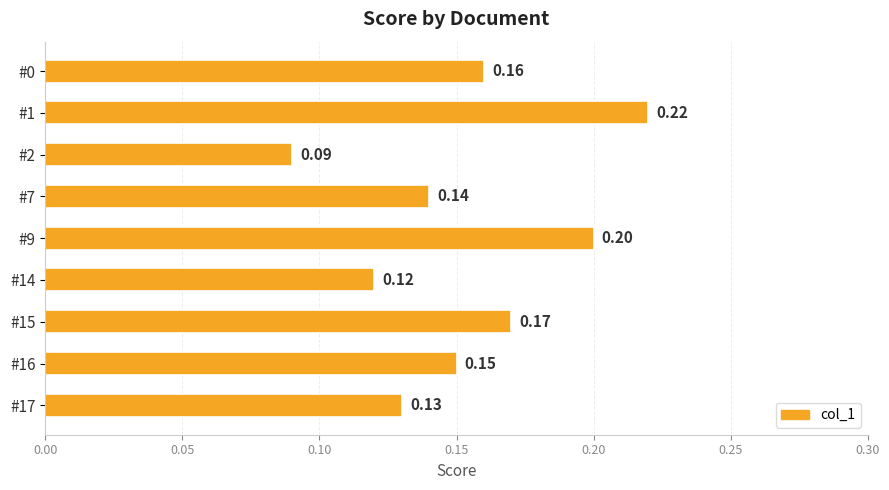

List the labels in order of value, largest first.

#1, #9, #15, #0, #16, #7, #17, #14, #2